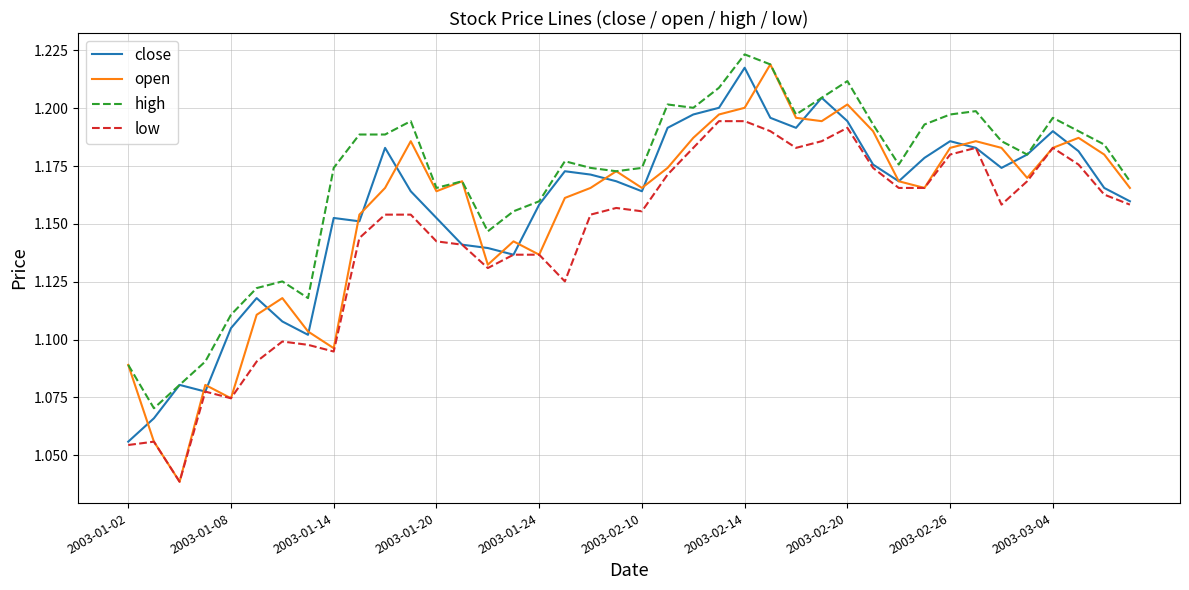

True or false: low and high intersect in this chart.

False